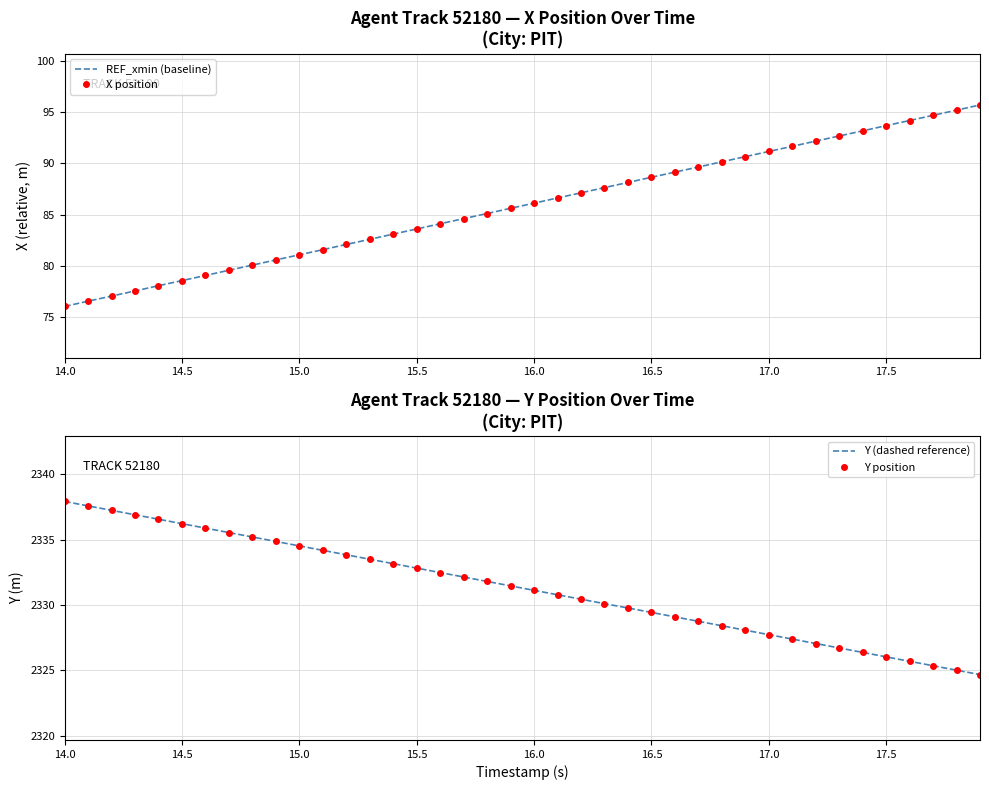

The X position series shows 108.5 at 9. True or false?

False